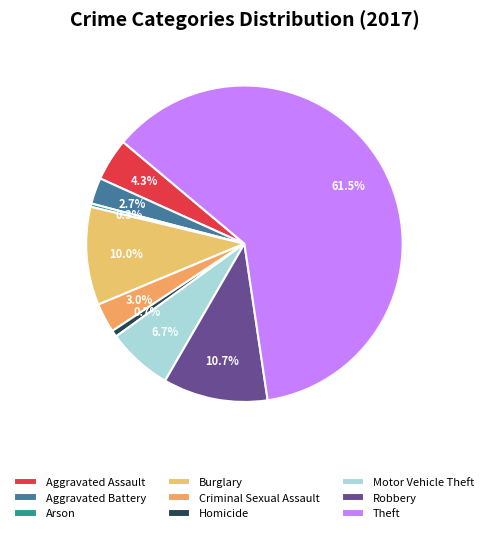

Rank the categories by value from highest to lowest.

Theft, Robbery, Burglary, Motor Vehicle Theft, Aggravated Assault, Criminal Sexual Assault, Aggravated Battery, Homicide, Arson